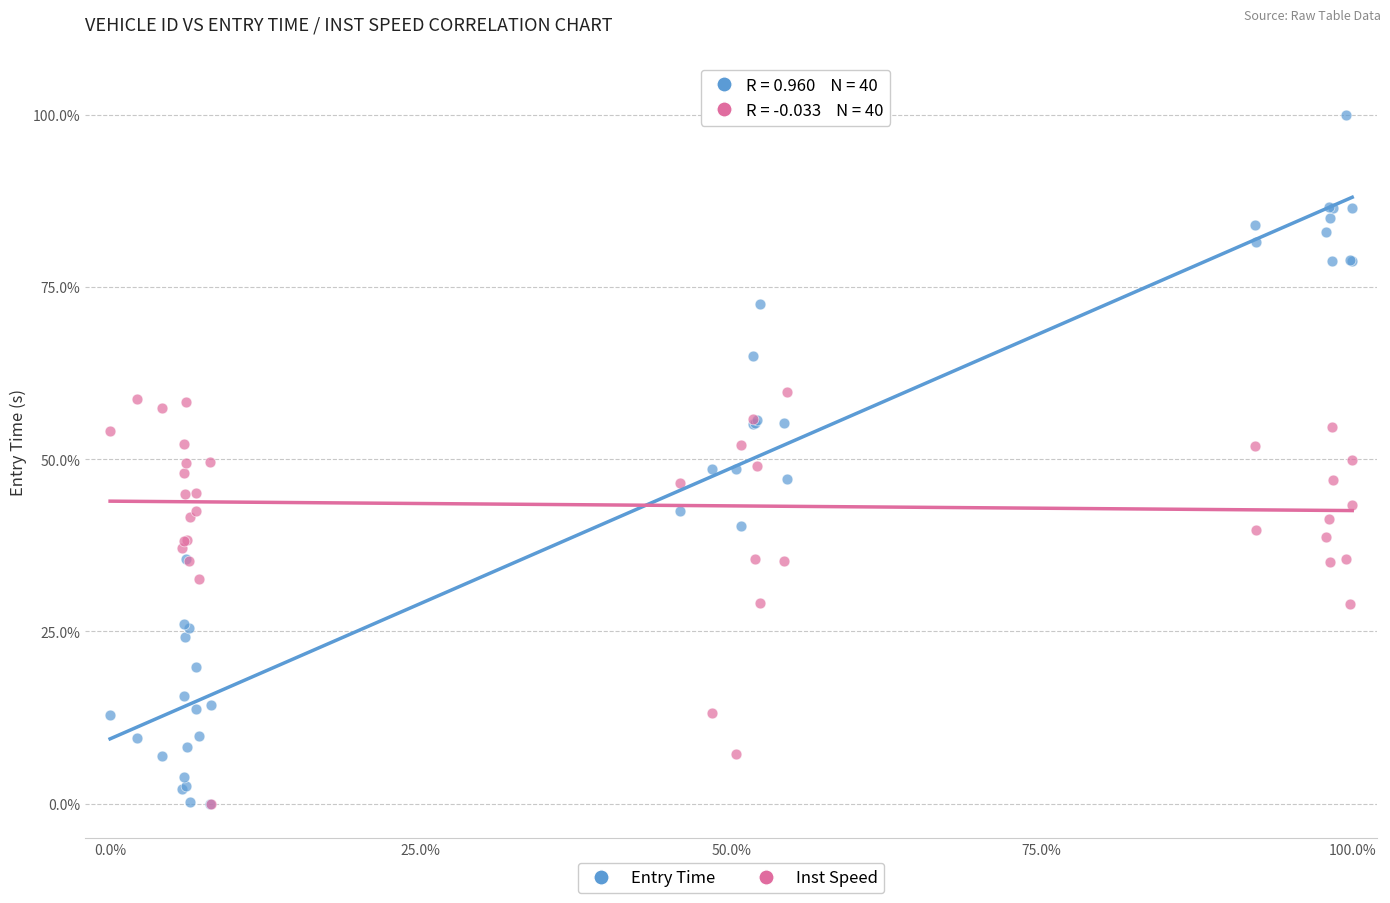

What are all the series names shown in the legend?

Entry Time, Inst Speed